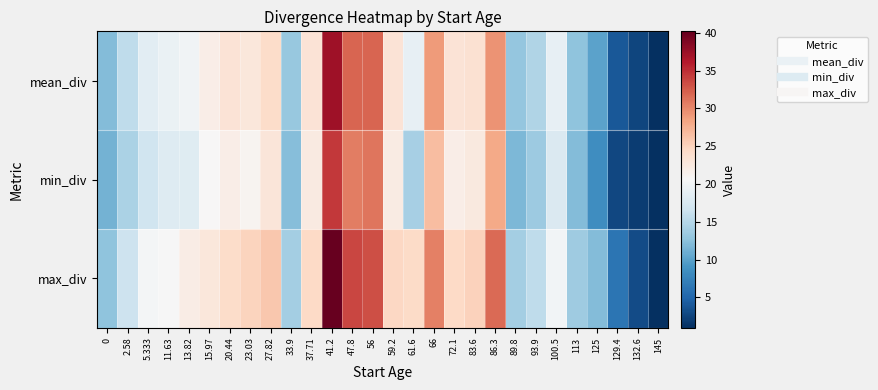

Reading left to right, what are all the values shown in this chart?

mean_div: 0=12.1	2.58=15.7	5.333=18.5	11.63=19.3	13.82=19.9	15.97=21.9	20.44=23.2	23.03=22.9	27.82=24.2	33.9=13.1	37.71=23.3	41.2=37.2	47.8=32.0	56=32.0	59.2=23.3	61.6=19.1	66=28.9	72.1=23.3	83.6=23.6	86.3=29.4	89.8=13.0	93.9=14.7	100.5=19.0	113=12.7	125=10.1	129.4=4.0	132.6=2.6	145=1.0
min_div: 0=11.4	2.58=14.3	5.333=16.7	11.63=18.0	13.82=18.3	15.97=20.7	20.44=22.0	23.03=21.2	27.82=23.0	33.9=12.3	37.71=22.3	41.2=34.4	47.8=30.6	56=31.1	59.2=22.2	61.6=14.1	66=26.7	72.1=21.9	83.6=22.6	86.3=28.0	89.8=11.8	93.9=13.6	100.5=17.8	113=12.1	125=8.4	129.4=2.8	132.6=2.0	145=1.0
max_div: 0=12.8	2.58=16.5	5.333=20.2	11.63=20.5	13.82=22.0	15.97=22.8	20.44=24.2	23.03=25.0	27.82=25.9	33.9=13.9	37.71=24.5	41.2=40.2	47.8=33.7	56=33.2	59.2=24.7	61.6=24.4	66=30.5	72.1=24.4	83.6=25.1	86.3=31.6	89.8=14.0	93.9=15.6	100.5=20.1	113=13.6	125=12.2	129.4=6.3	132.6=3.1	145=1.0